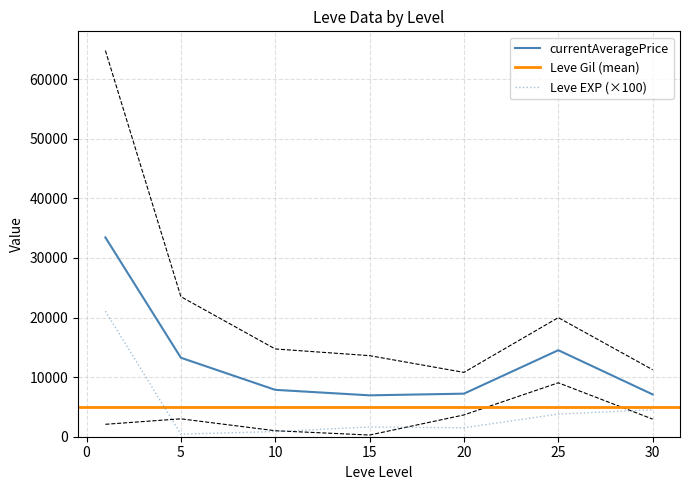

What is the highest value of the currentAveragePrice series?

33437.4